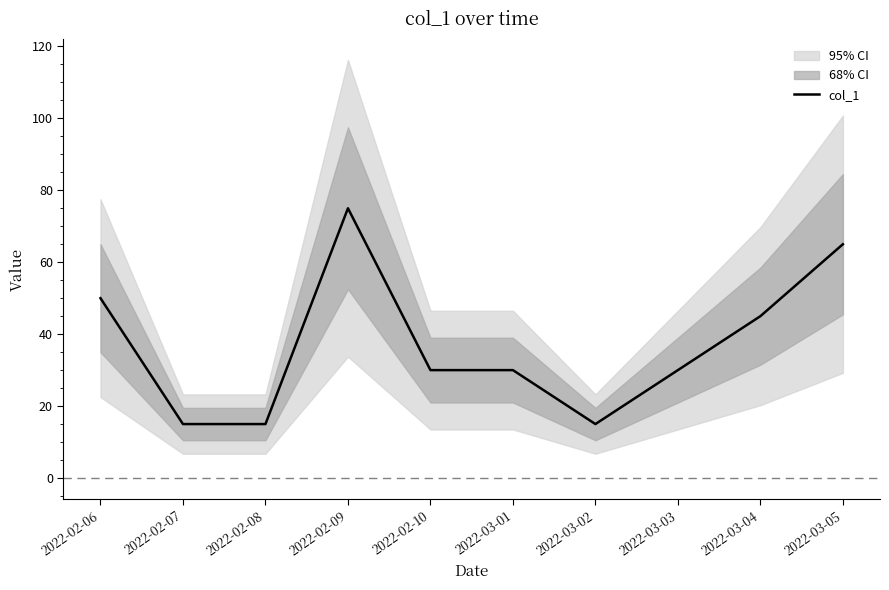

True or false: the data shows 75 at 2022-02-09.

True